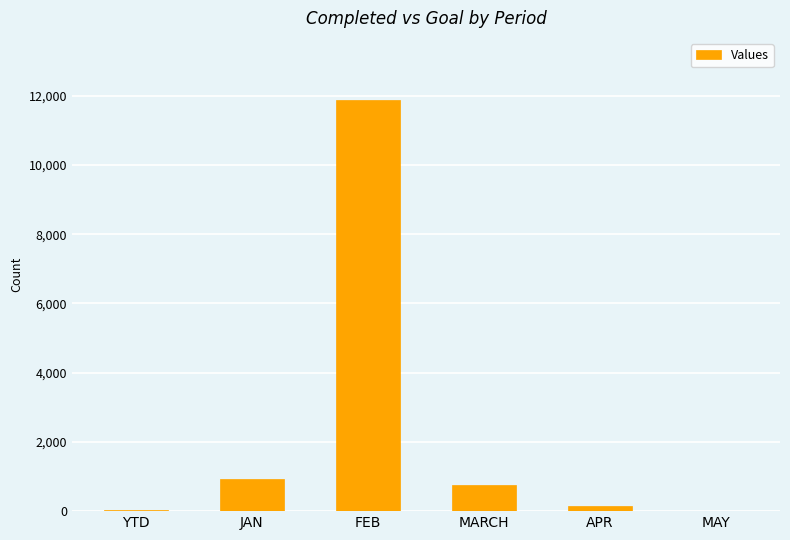

The value at FEB is 11888. True or false?

True